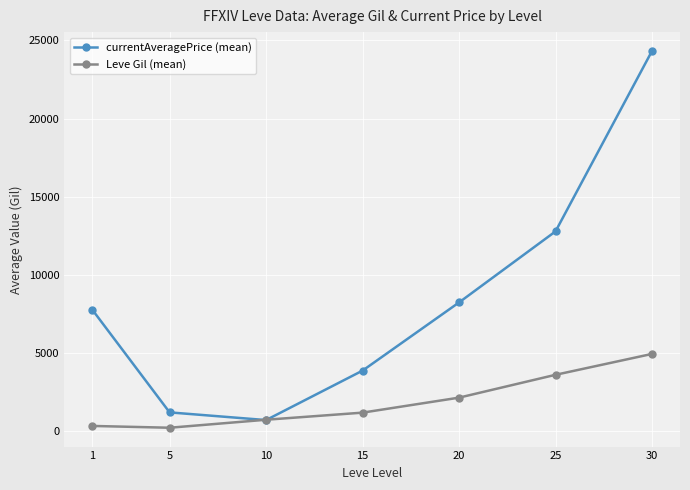

What is the highest value of the Leve Gil (mean) series?

4956.0